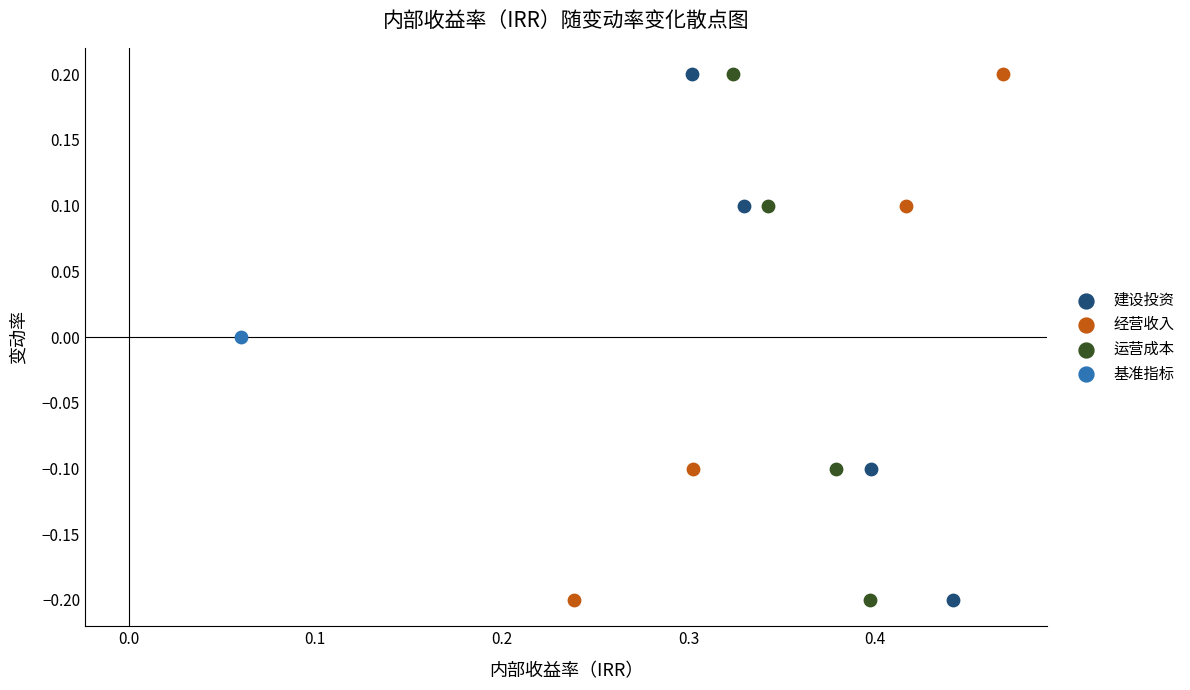

What are all the series names shown in the legend?

建设投资, 经营收入, 运营成本, 基准指标